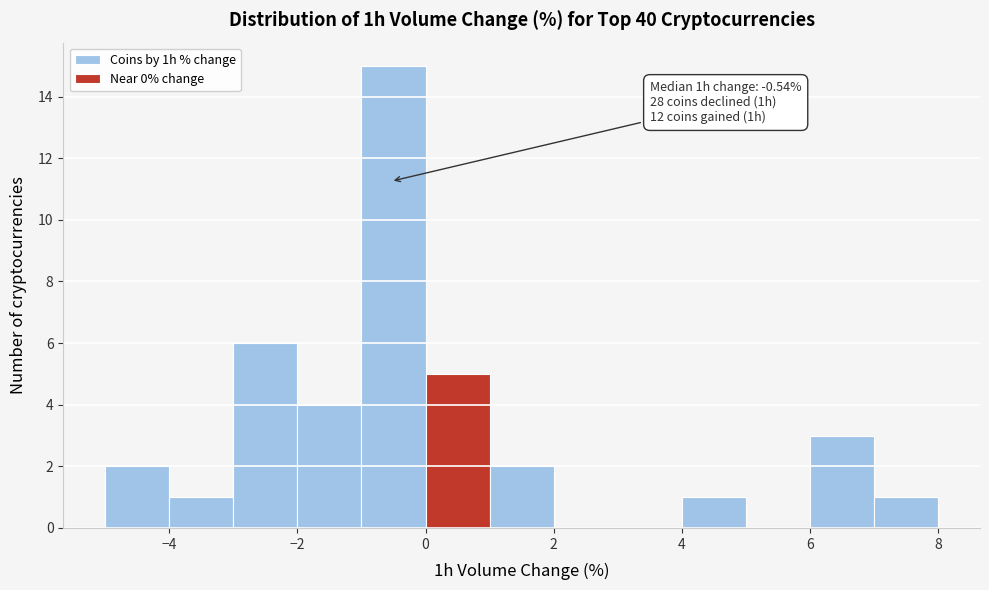

Which range on the x-axis has the tallest bar?

-1 to 0